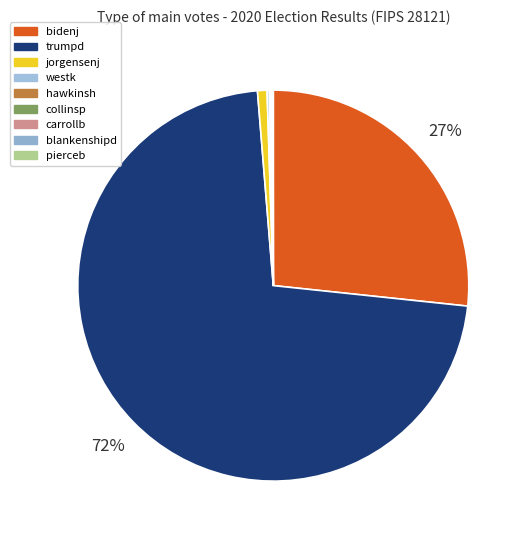

What percentage is the bidenj slice, to the nearest percent?

27%